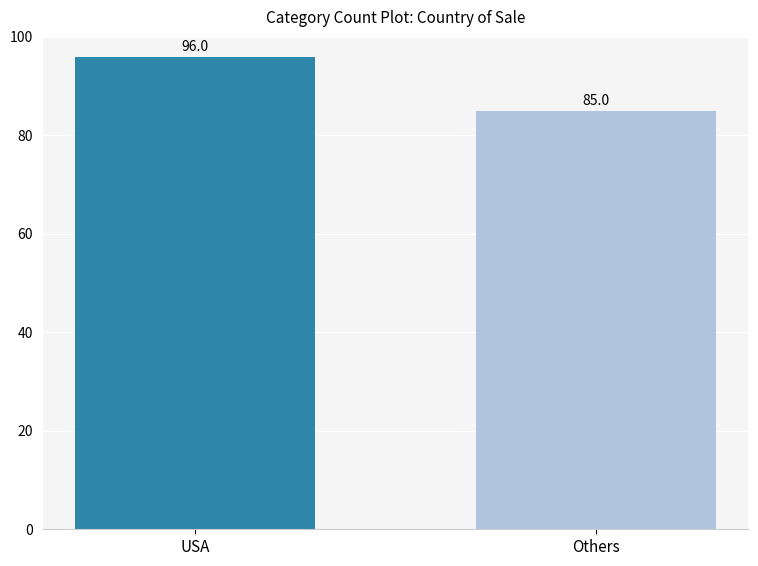

What value does the data have at Others?

85